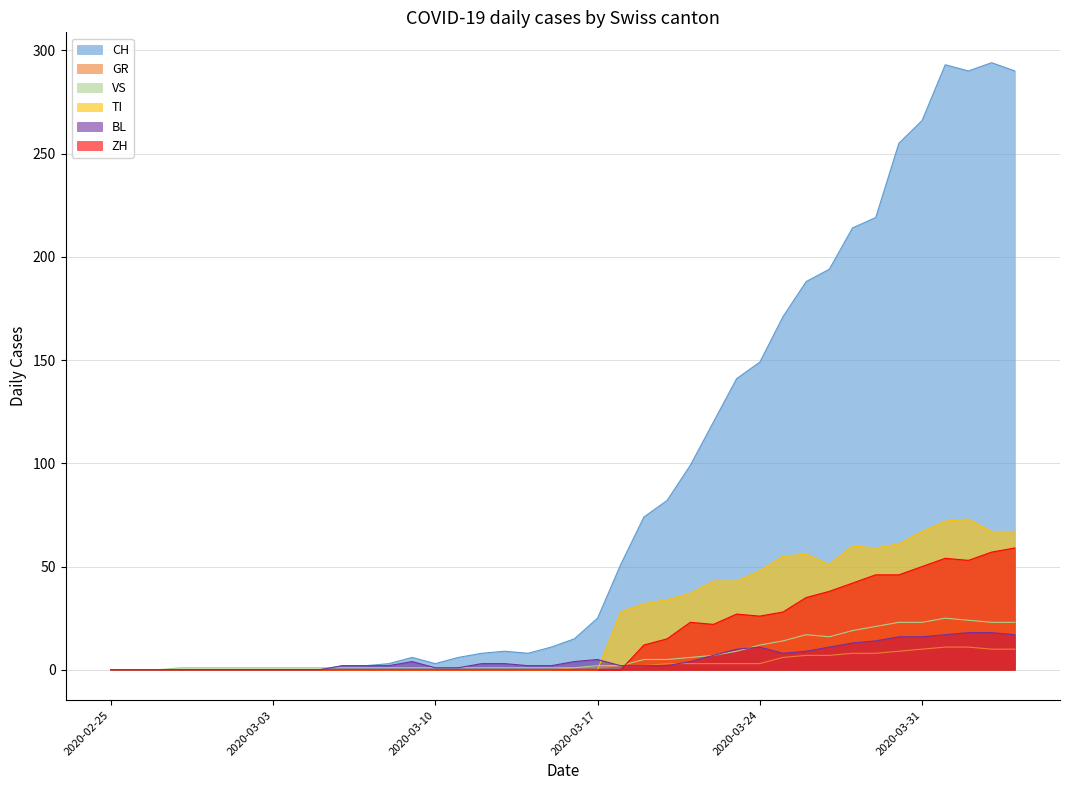

Which series has the largest total across all categories?

CH